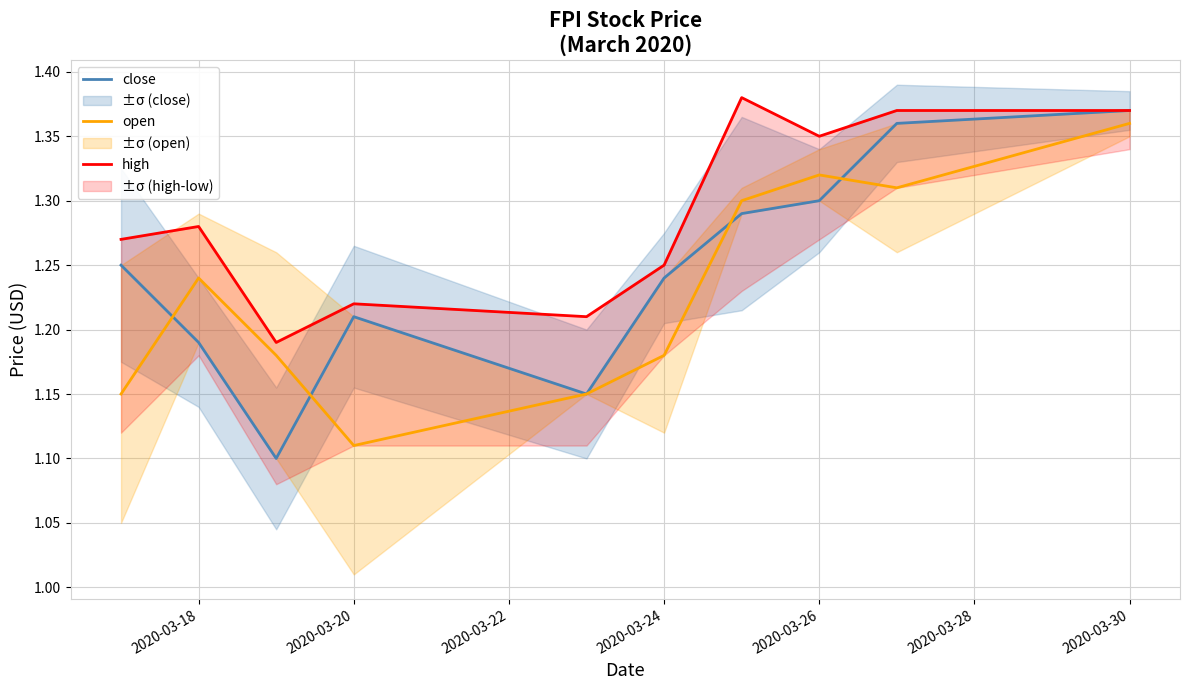

What is the maximum value shown in the chart?

1.4